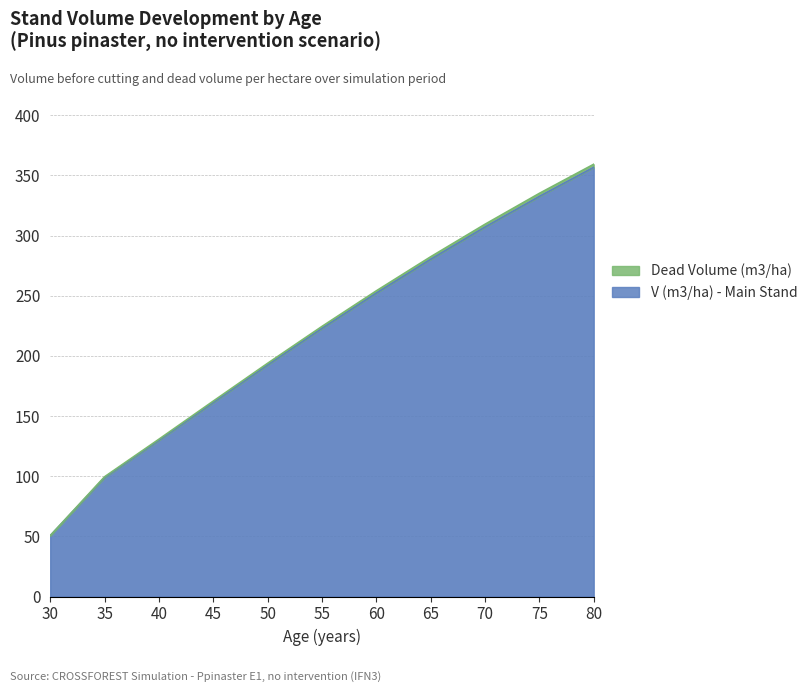

What is the value of the V (m3/ha) - Main Stand point at the 3rd from the left?

129.8